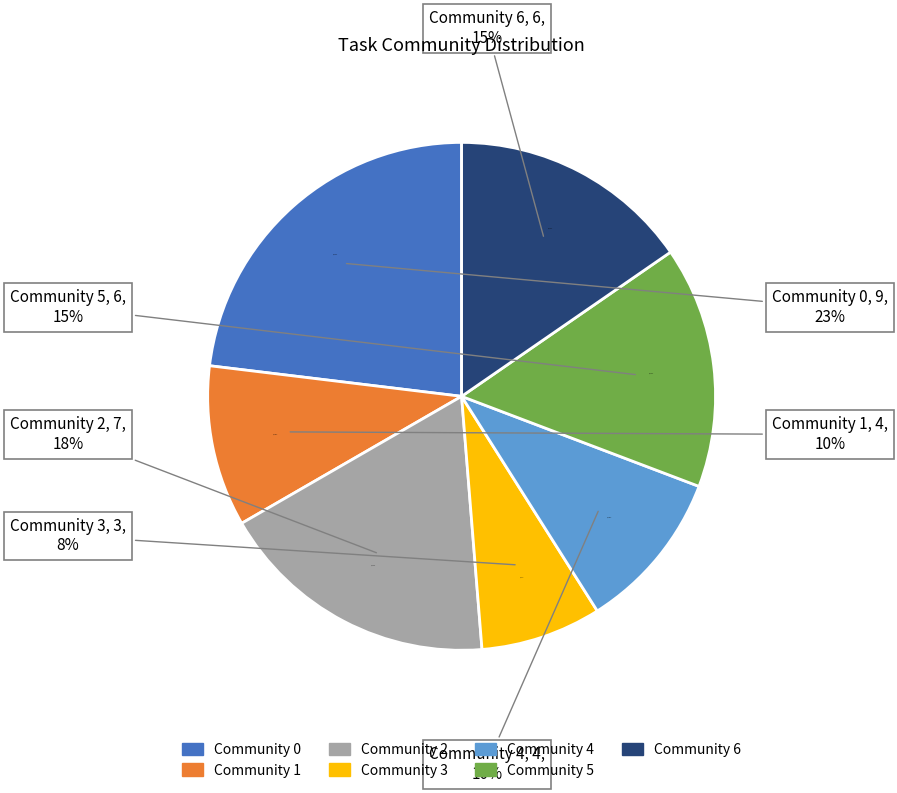

Which slice is the smallest?

Community 3